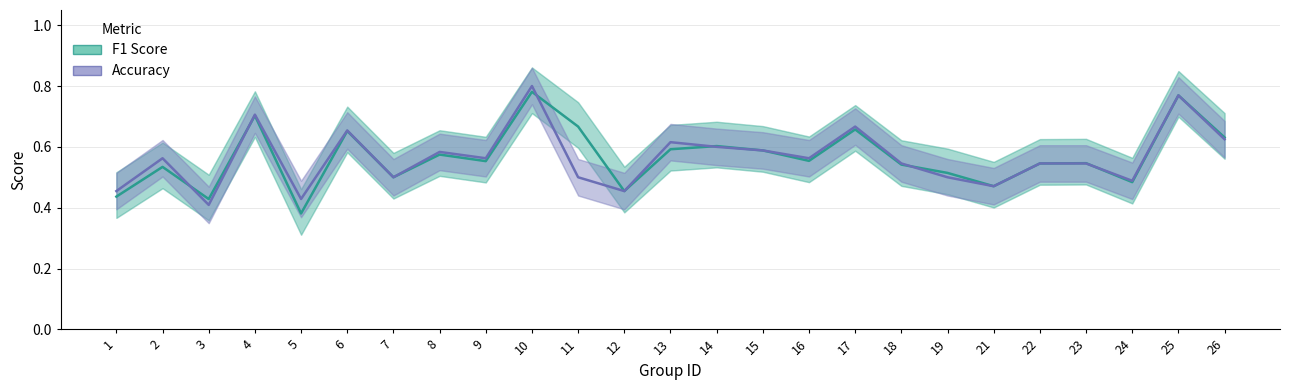

Is it true that Accuracy equals 0.5 at 19?

True